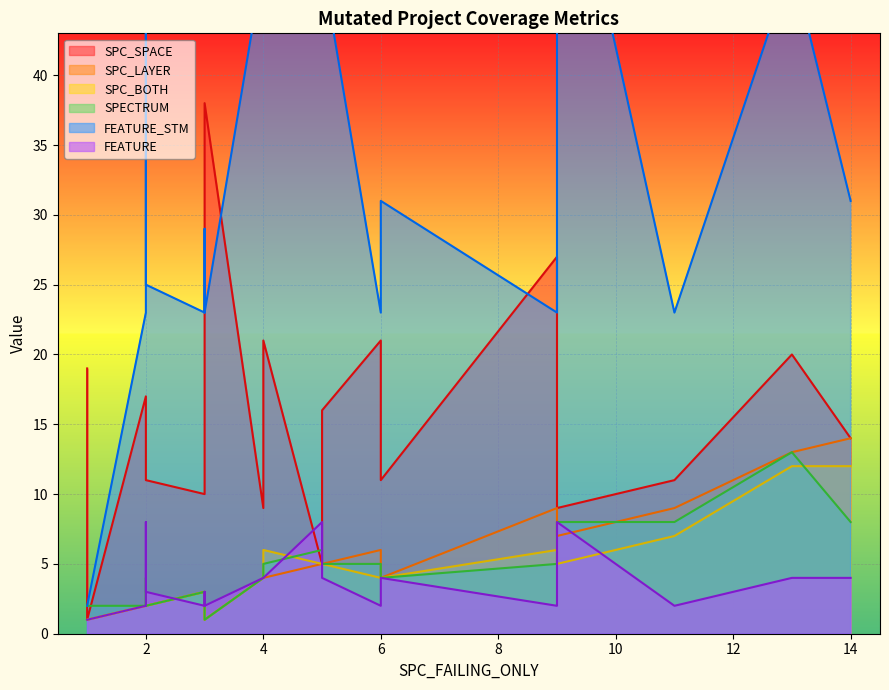

True or false: FEATURE has a value of 2 at 3.

True